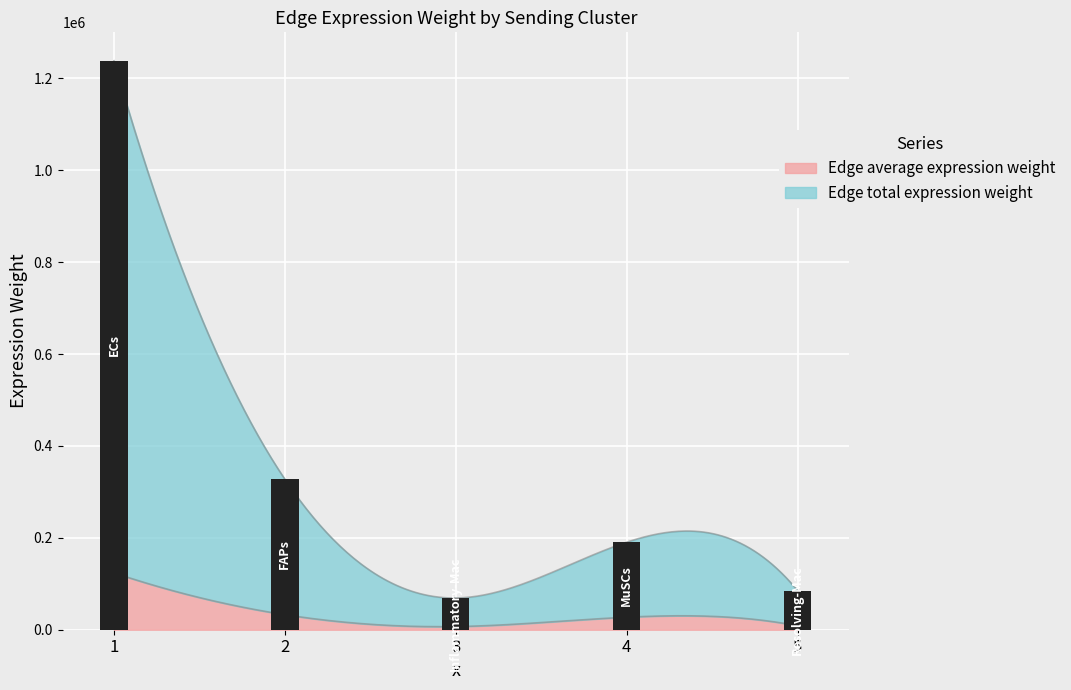

How many series are shown in this chart?

2